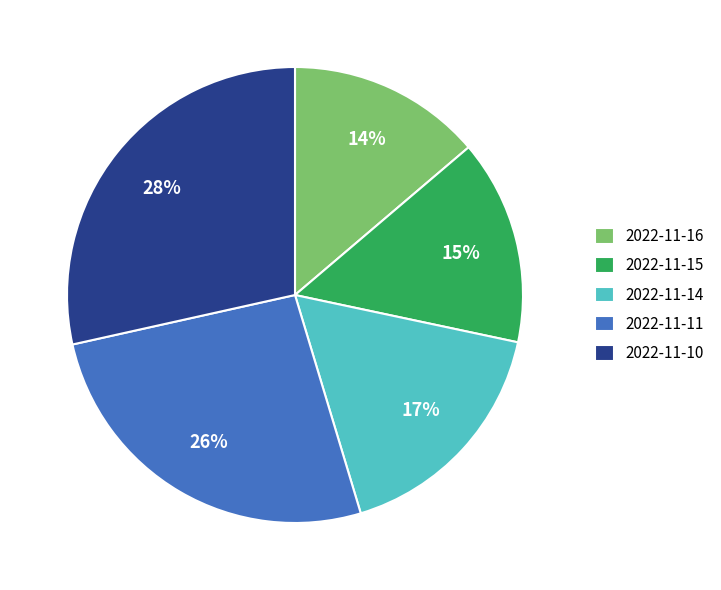

To the nearest percent, what is the combined percentage of 2022-11-14 and 2022-11-16?

31%